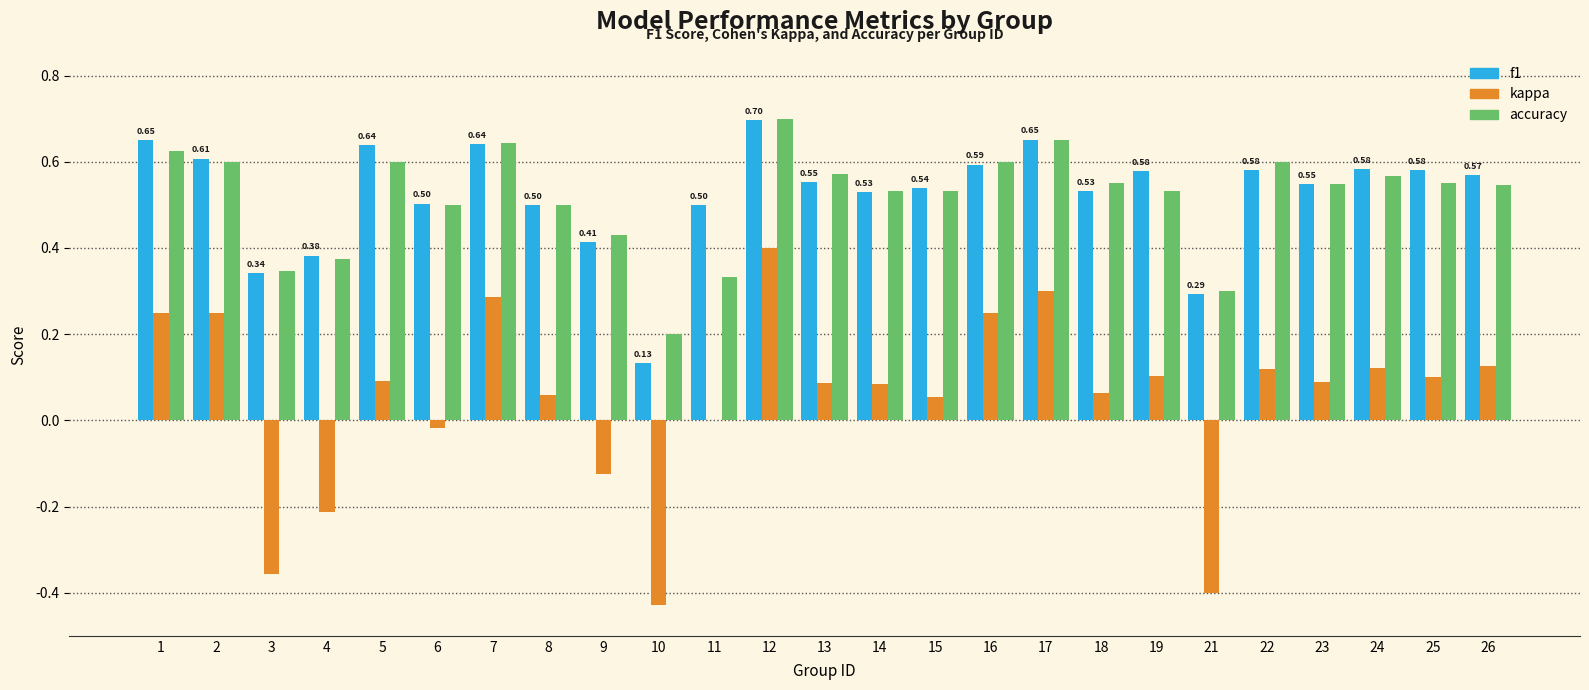

At which category is the sum across all series the highest?

12